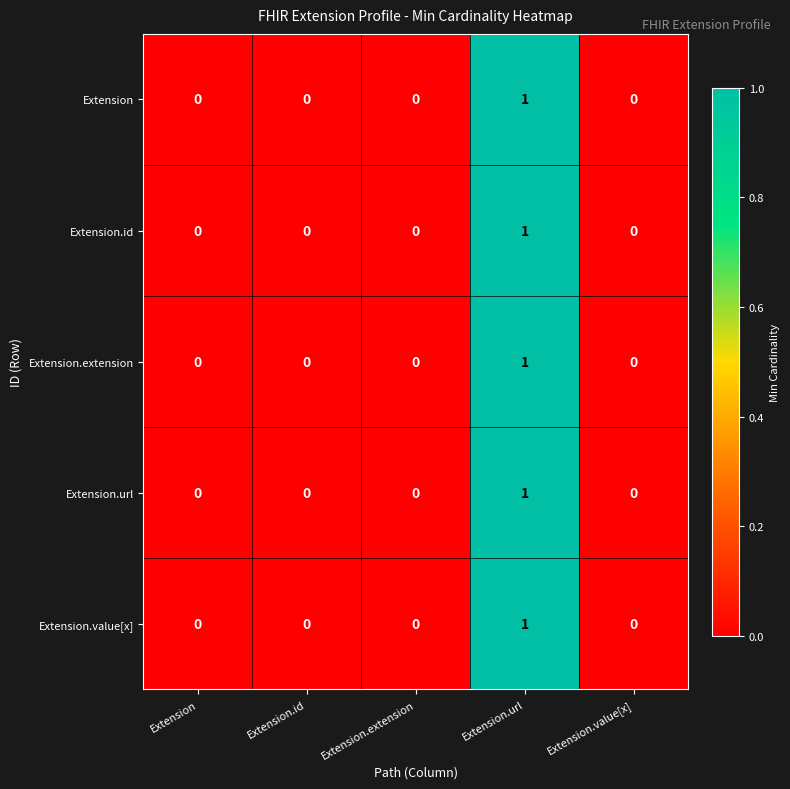

The value of Extension at Extension.extension is 0. True or false?

True